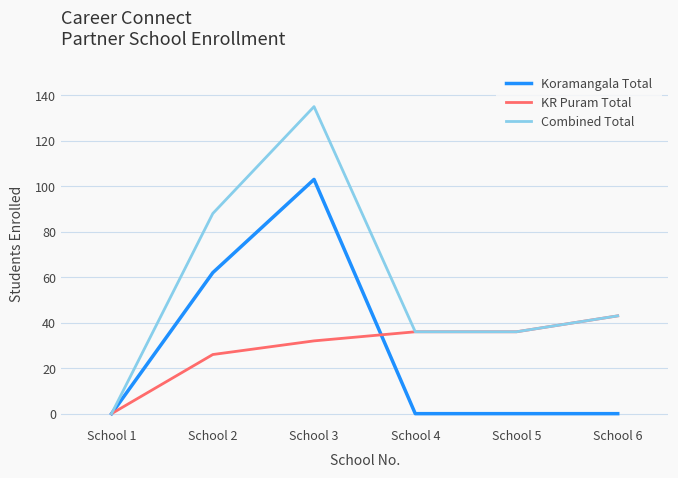

The value of KR Puram Total at School 5 is 8. True or false?

False